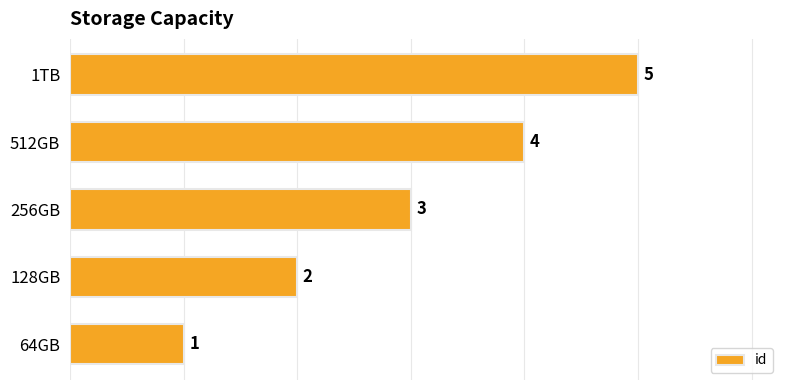

What is the change in value from 64GB to 512GB?

+3